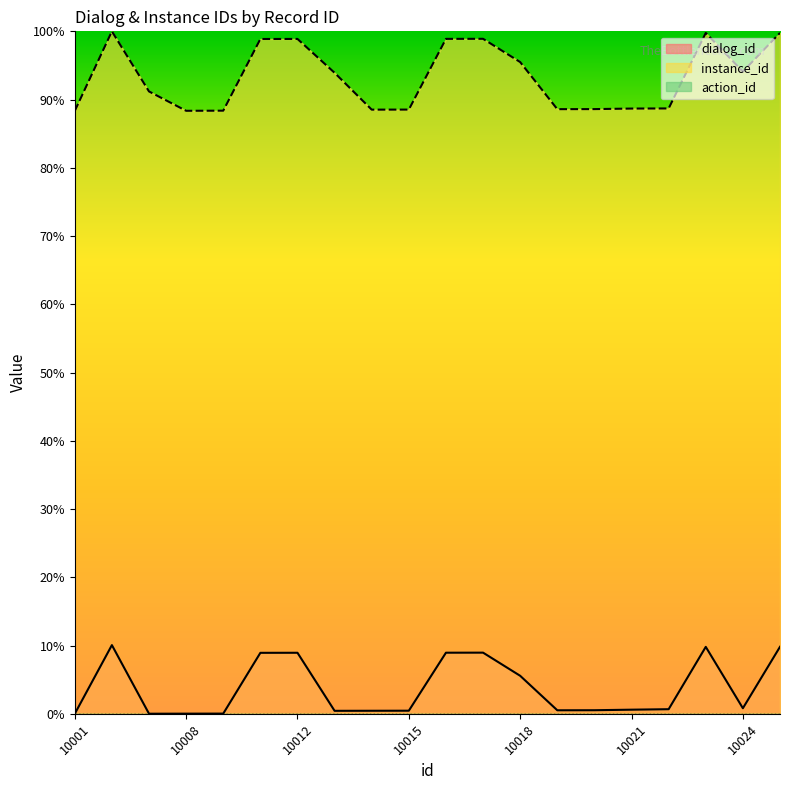

How many lines are shown in the chart?

3